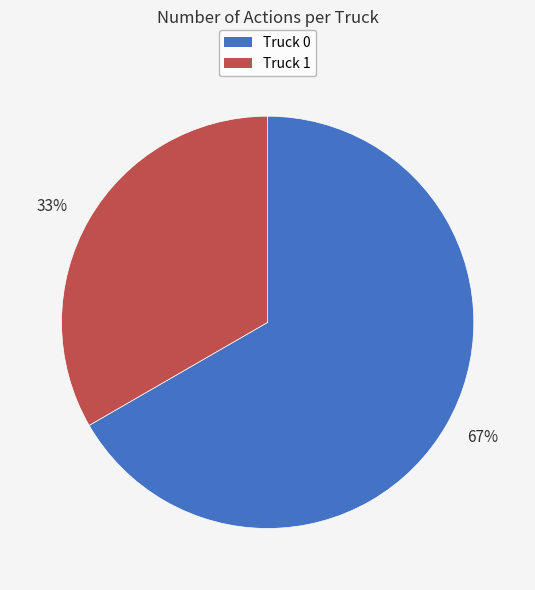

Which category has the smallest portion of the pie?

33%